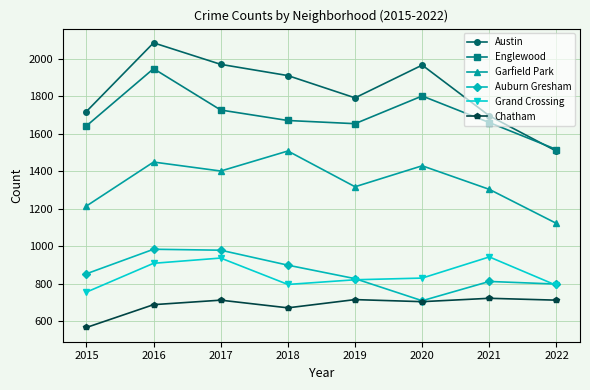

True or false: Chatham and Grand Crossing intersect in this chart.

False